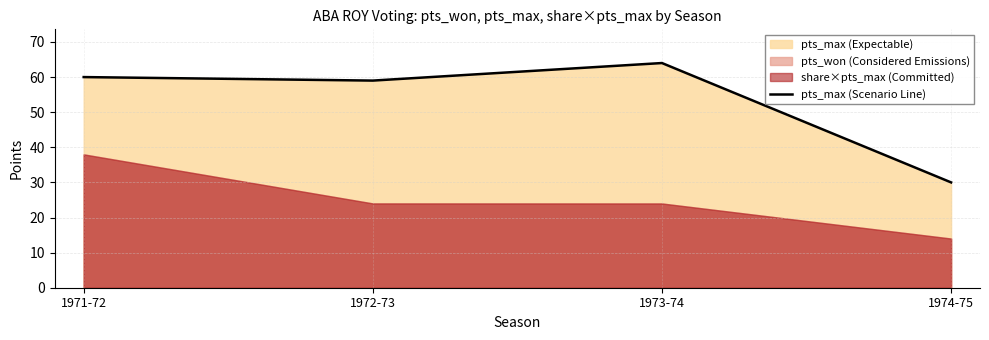

What is the difference between the maximum and minimum values?

34